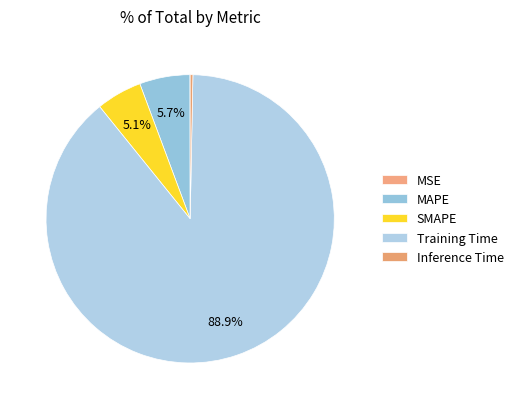

What is the smallest slice in the pie chart?

MSE